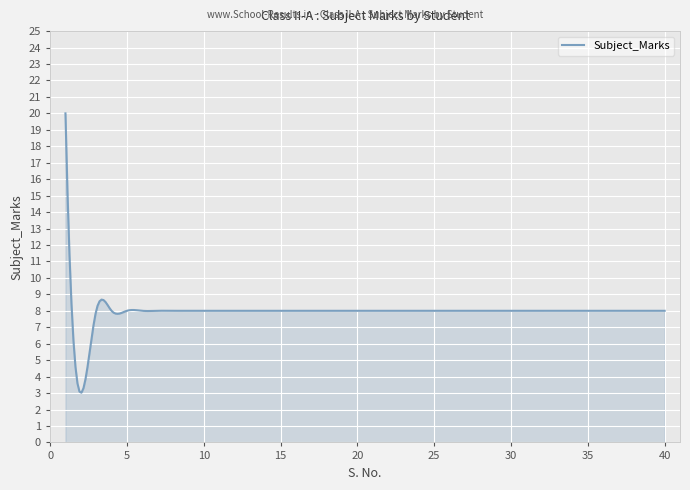

What is the difference between the maximum and minimum values?

17.0